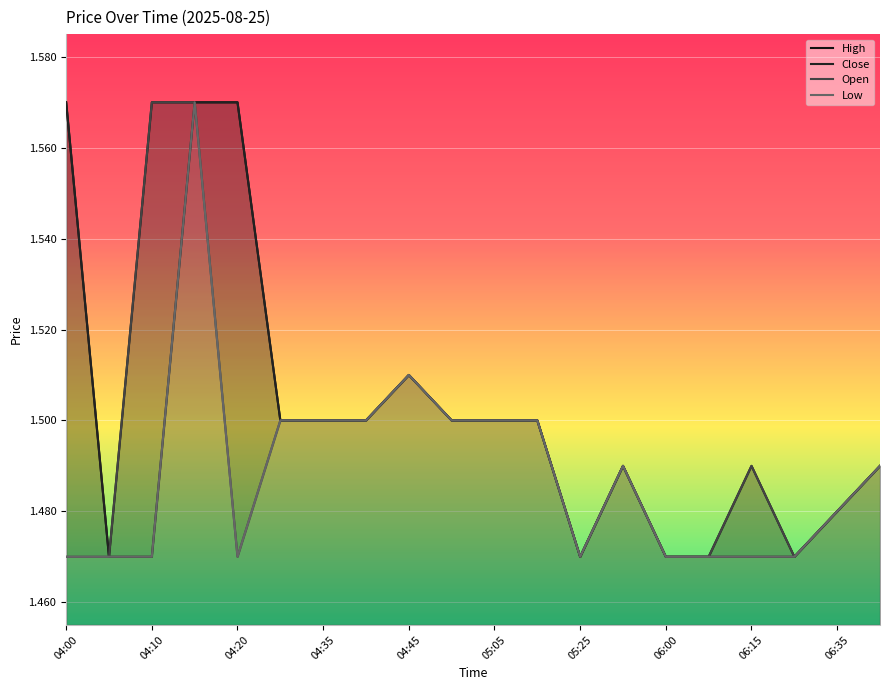

True or false: Low and High intersect in this chart.

False